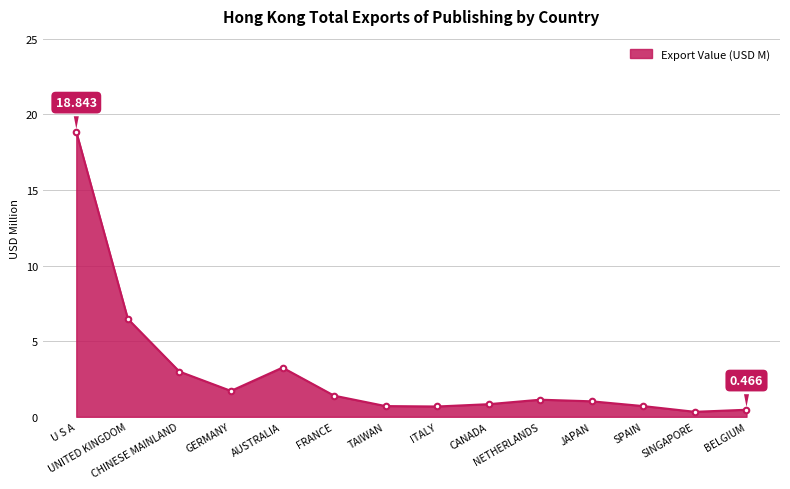

At which label does the data first exceed 1?

U S A